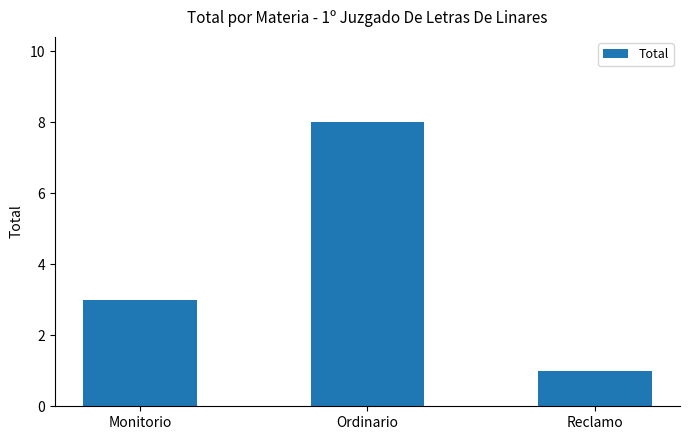

True or false: the data shows 5 at Ordinario.

False